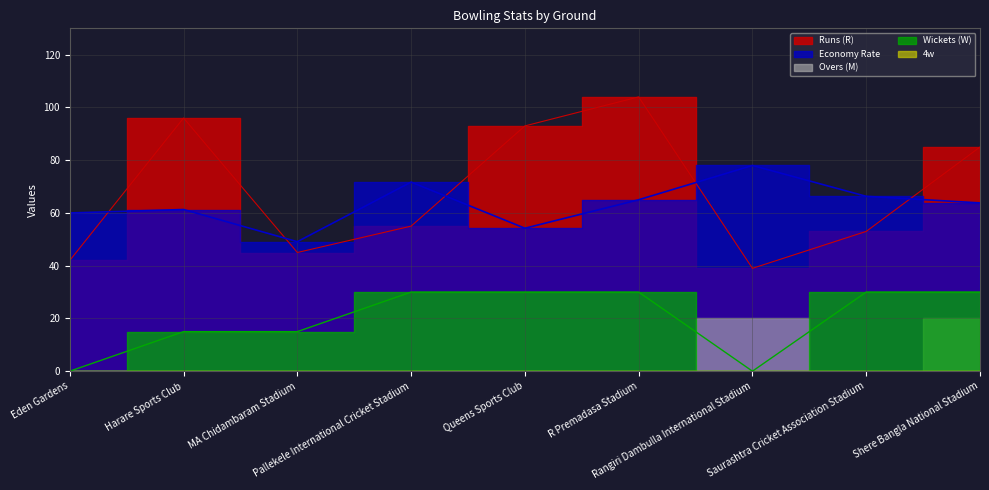

What is the highest value of the Wickets (W) series?

30.0